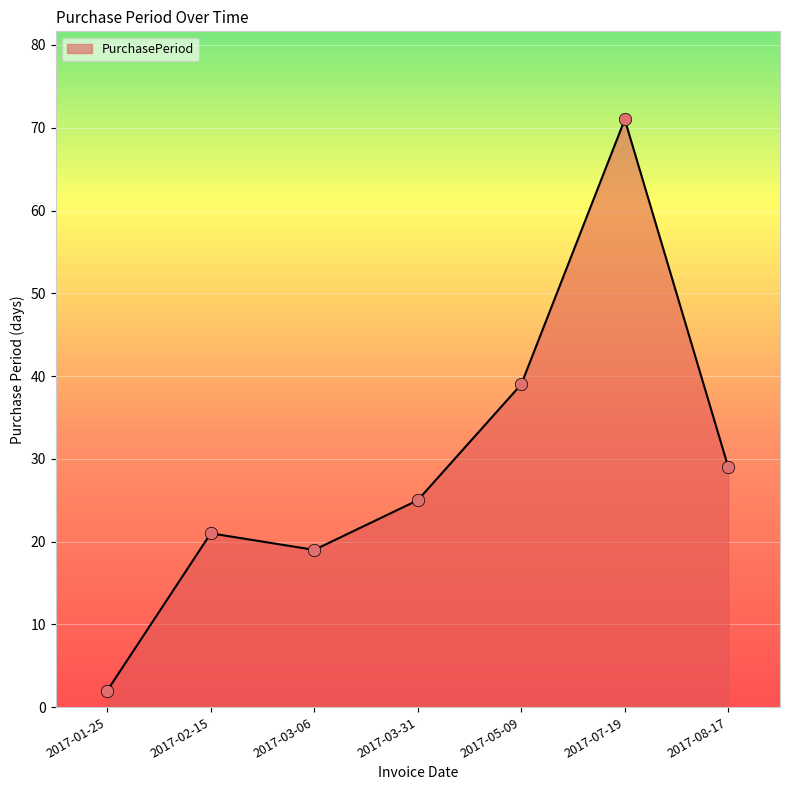

Approximately how many times larger is the value at 2017-08-17 compared to 2017-02-15?

1.4